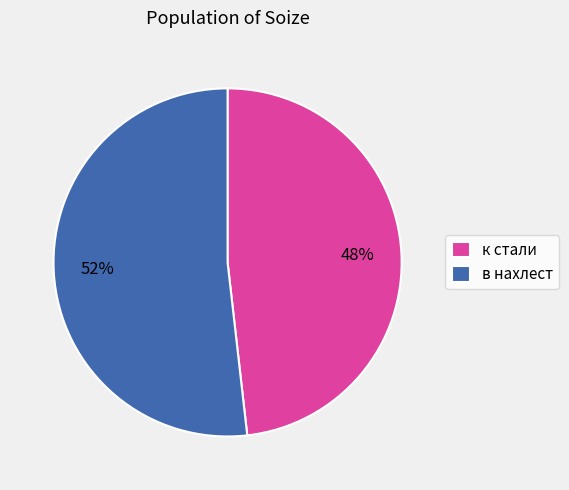

To the nearest percent, what portion does в нахлест represent?

52%